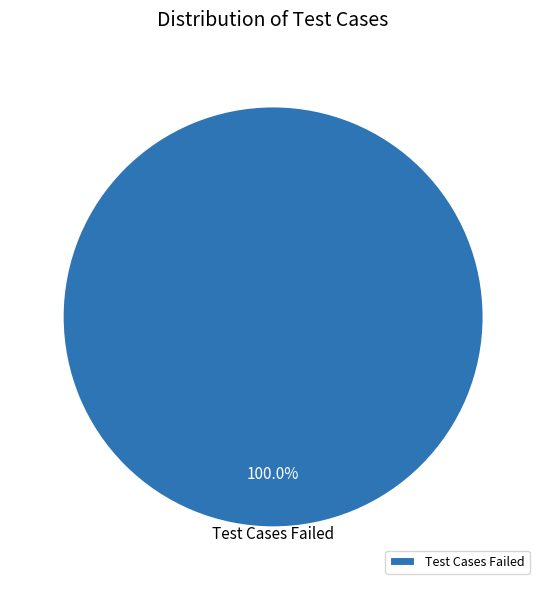

How many segments does this pie chart have?

1